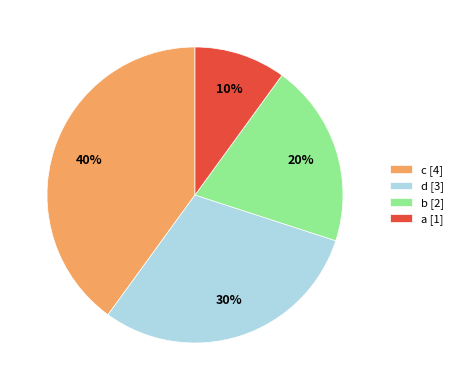

Which slice is the largest?

c